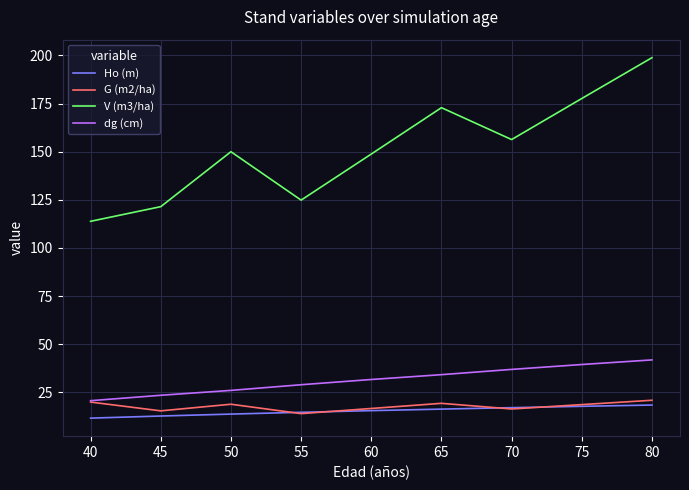

What is the difference between the maximum and minimum values in the G (m2/ha) series?

6.9